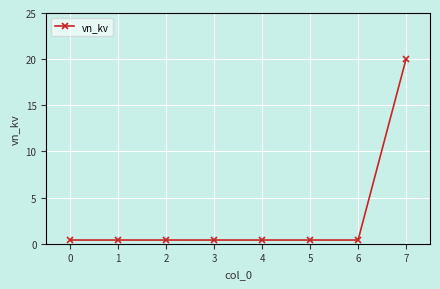

How many series are shown in this chart?

1